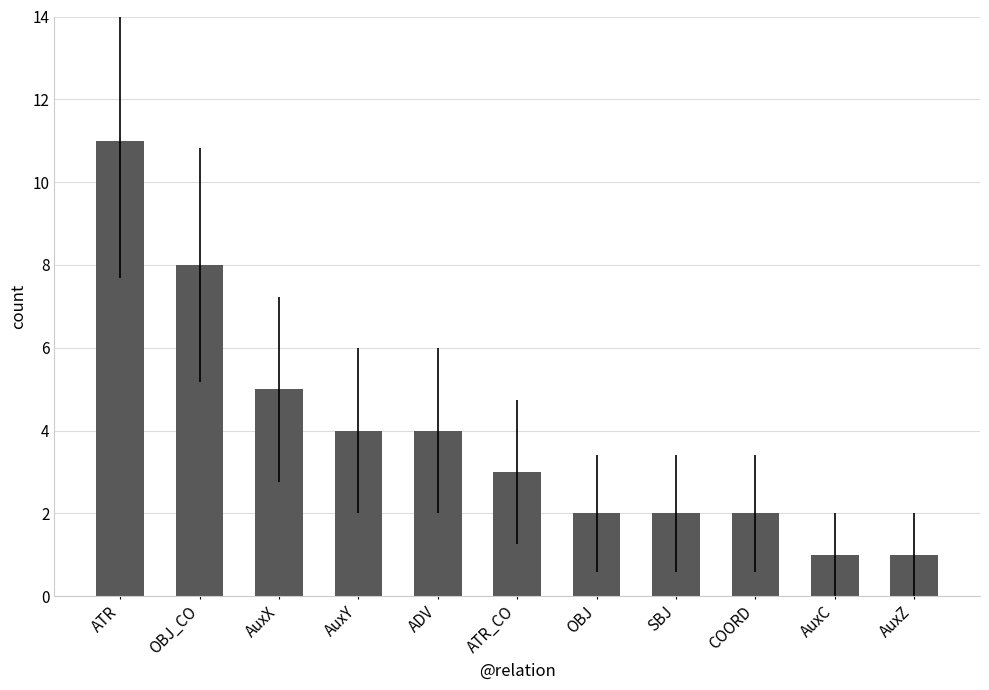

Which has a higher value, AuxY or AuxC?

AuxY